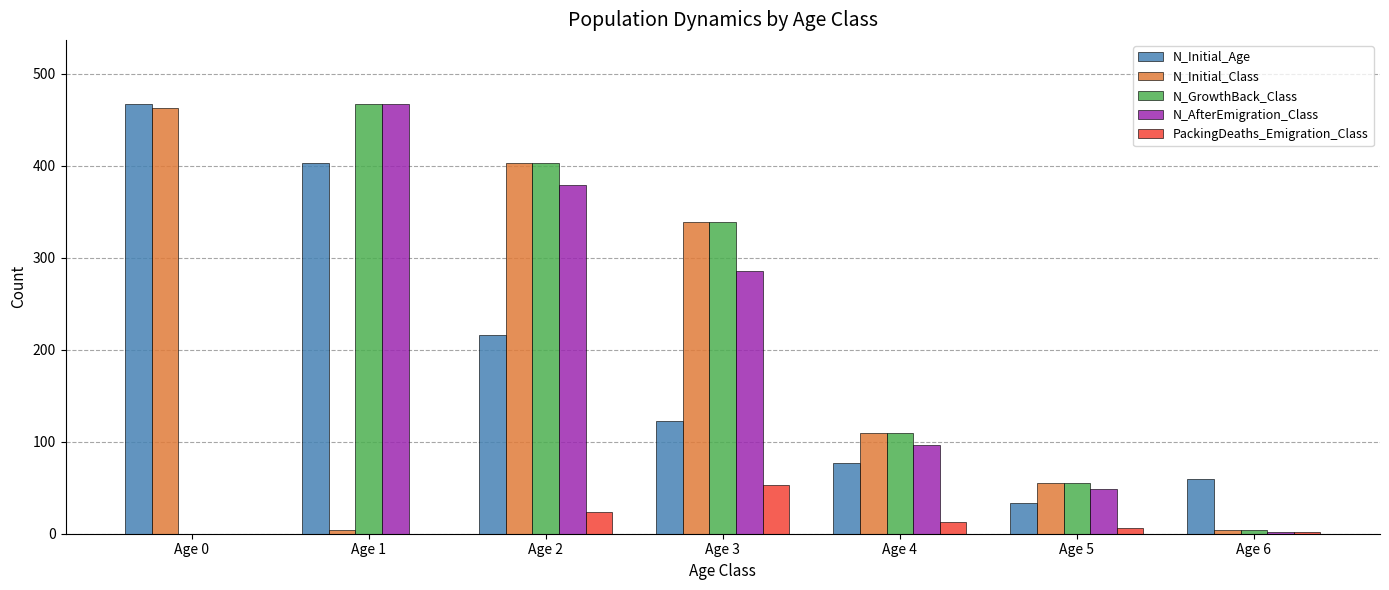

The value of N_GrowthBack_Class at Age 5 is 55. True or false?

True